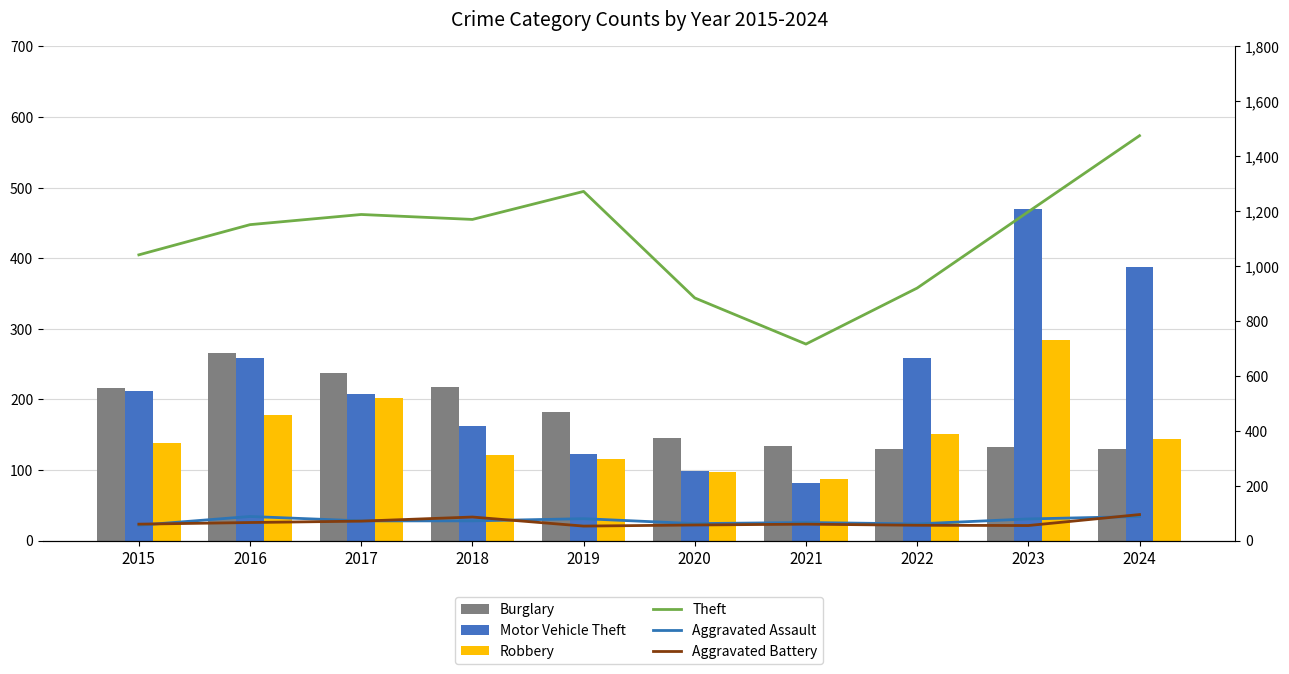

What is the total value across all series at 2015?

1724